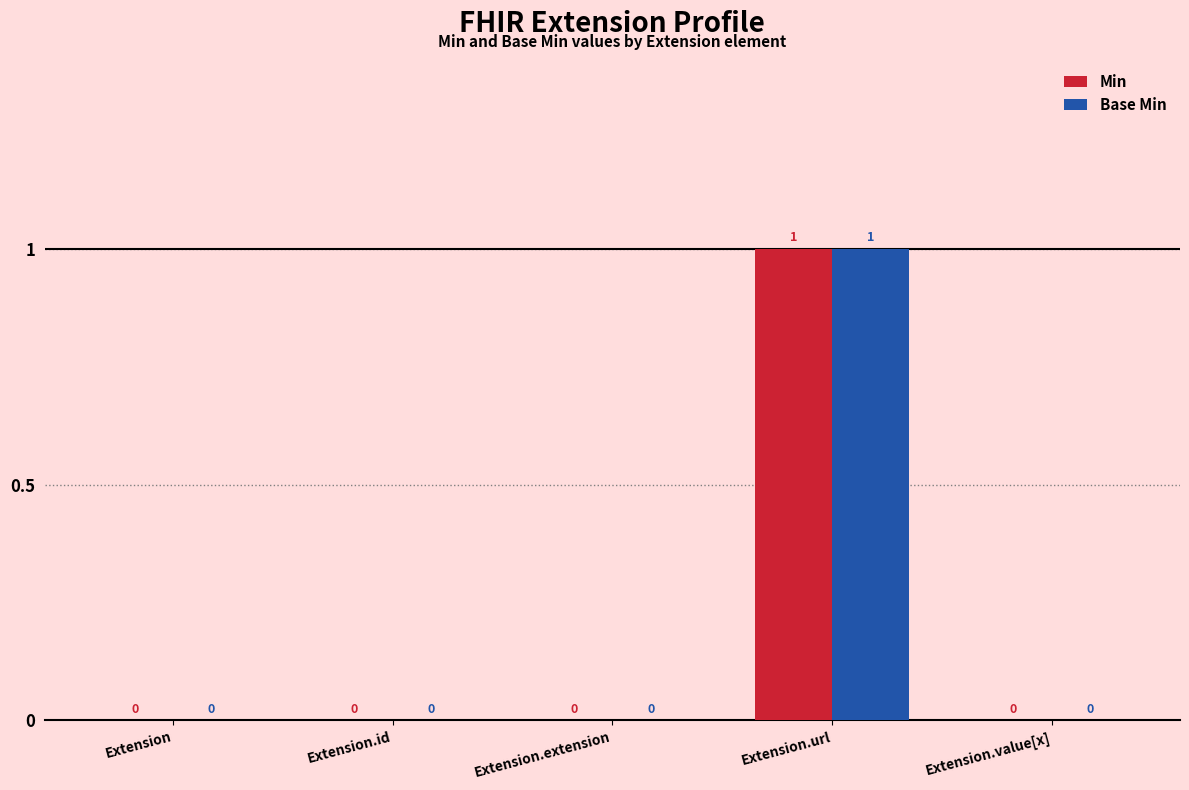

At which category is the sum across all series the highest?

Extension.url